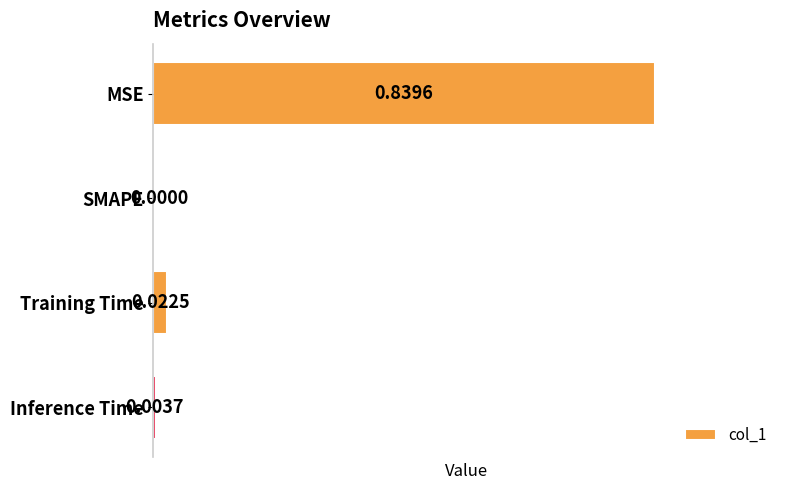

Which has a higher value, Inference Time or SMAPE?

Inference Time